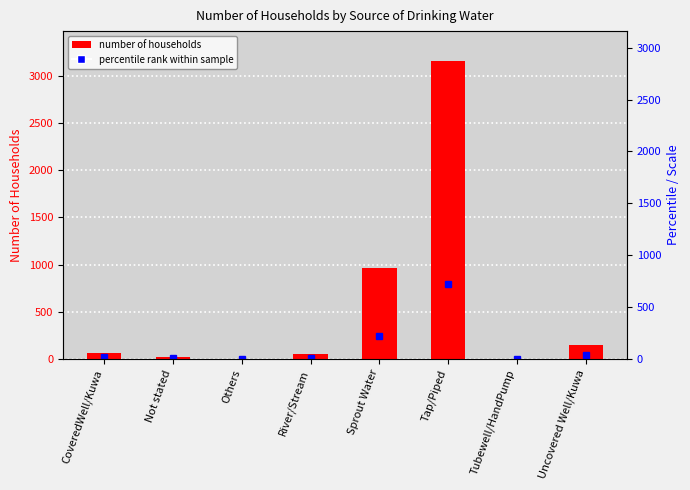

How many values exceed 57?

3